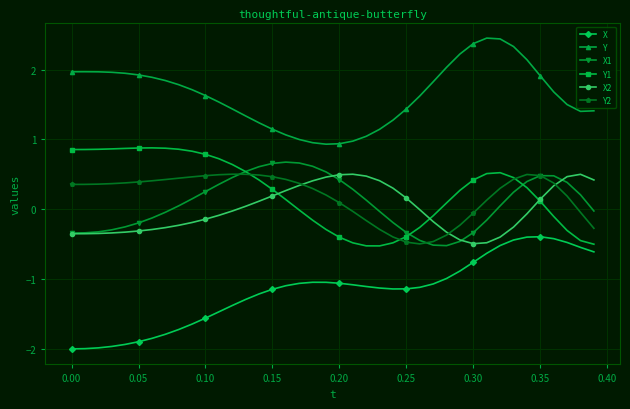

True or false: Y2 and Y intersect in this chart.

False